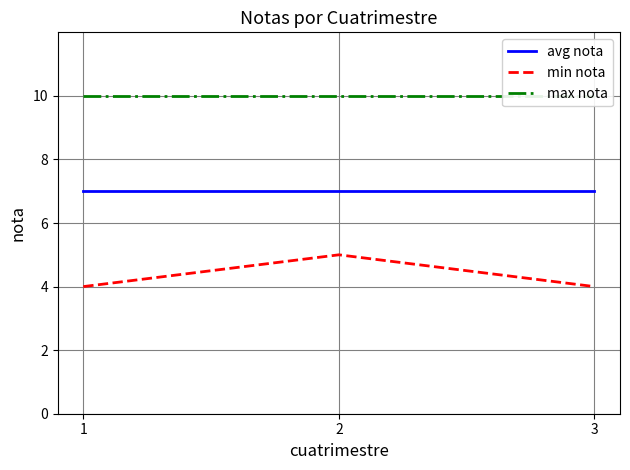

Reading left to right, list all the values displayed in this chart.

avg nota: 7	7	7
min nota: 4	5	4
max nota: 10	10	10